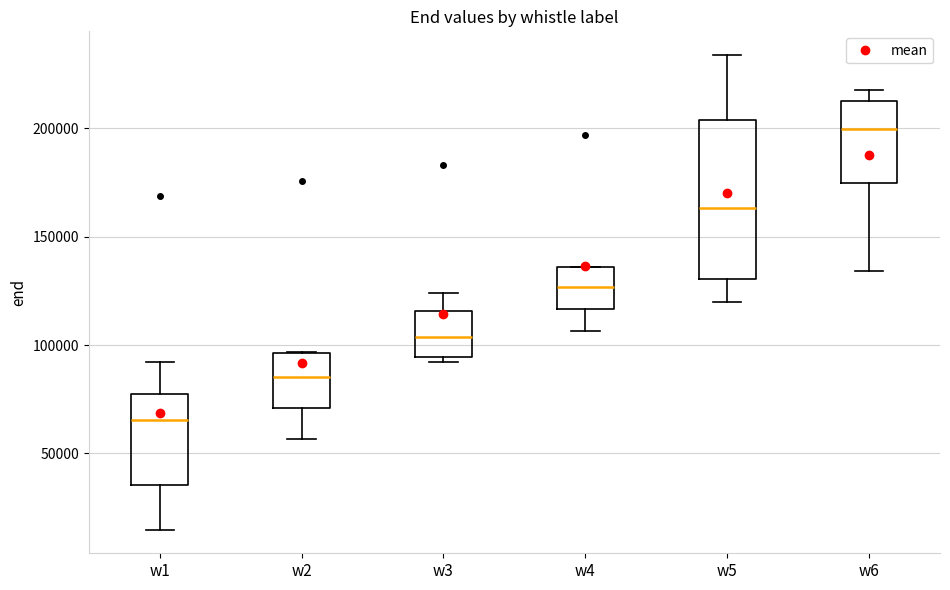

Which box's median line is the highest?

w6